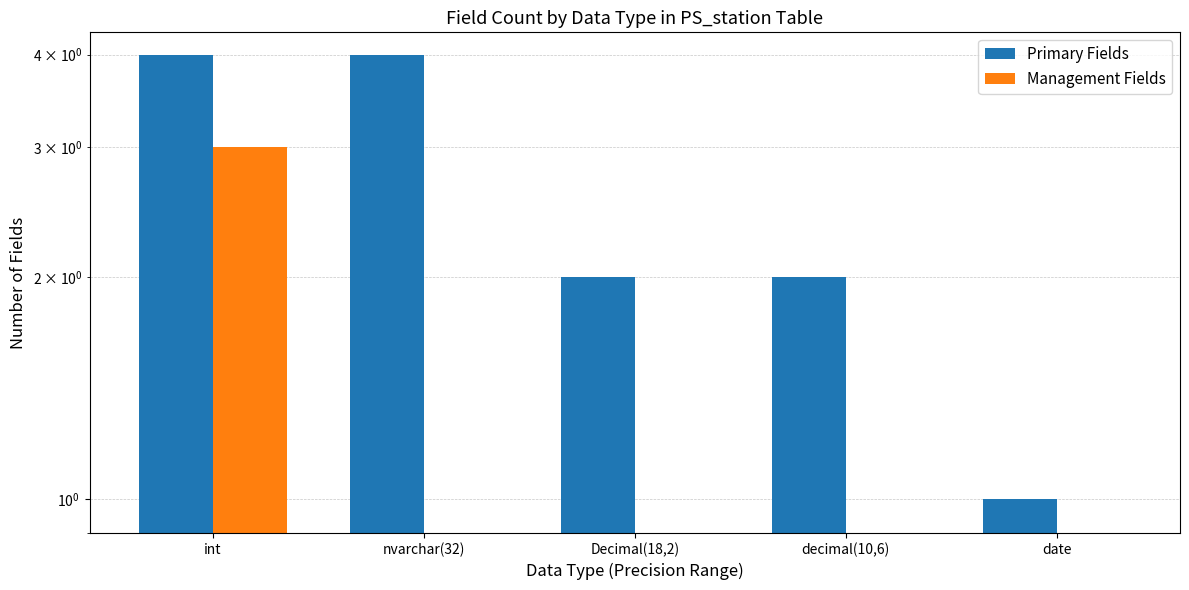

What is the sum of all Primary Fields values?

13